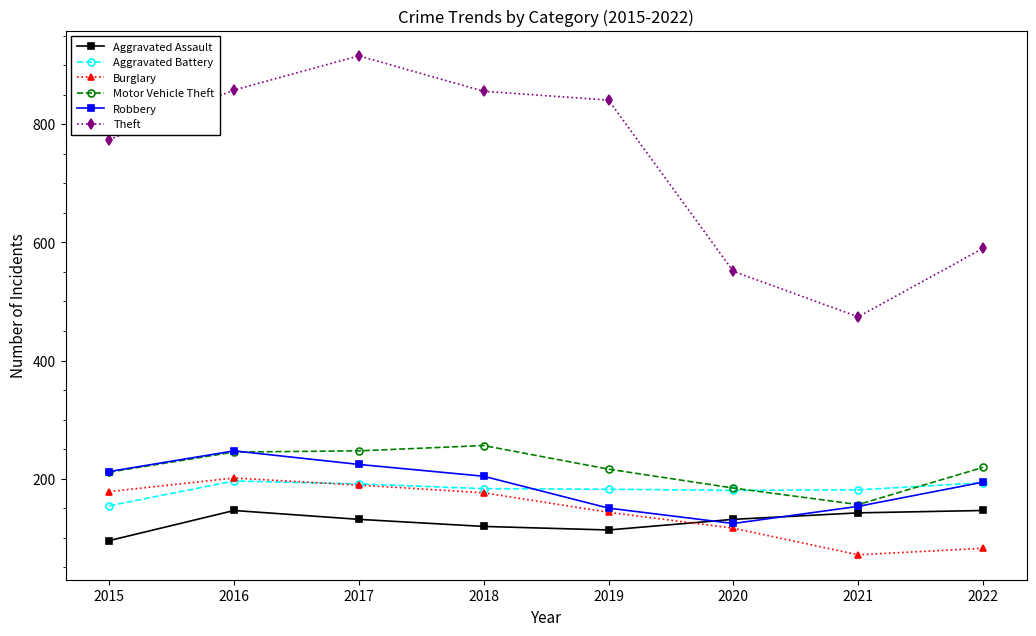

What is the spread (max minus min) of values at 2020?

435